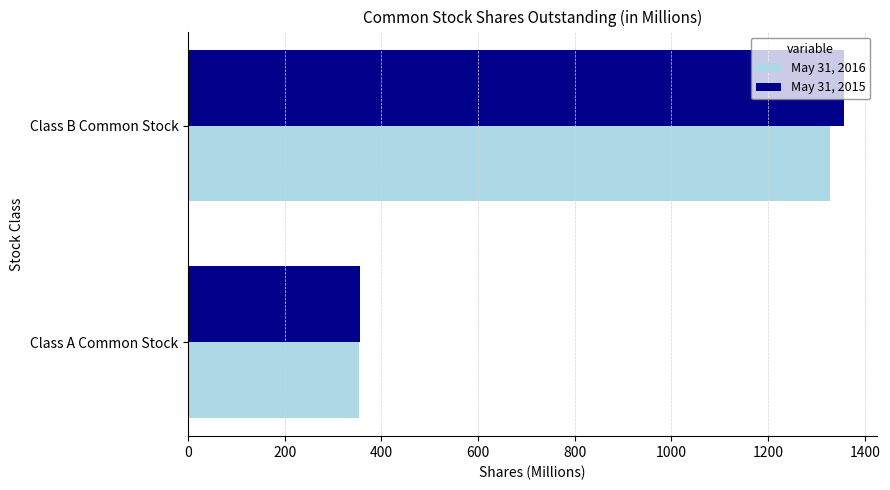

The May 31, 2015 series shows 355 at Class A Common Stock. True or false?

True